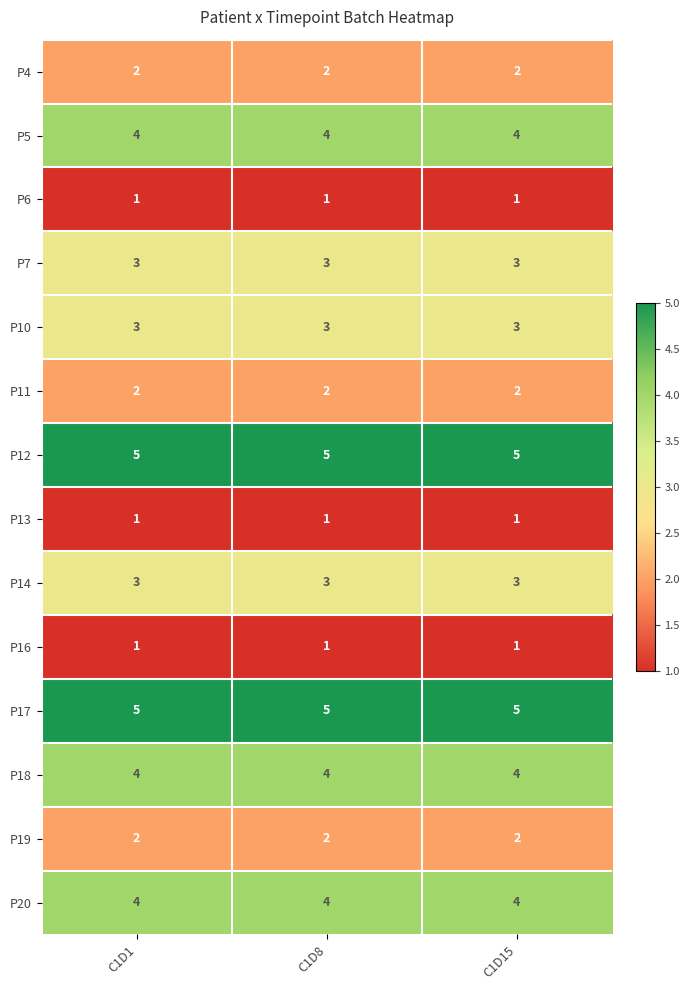

Is it true that P17 equals 7 at C1D15?

False